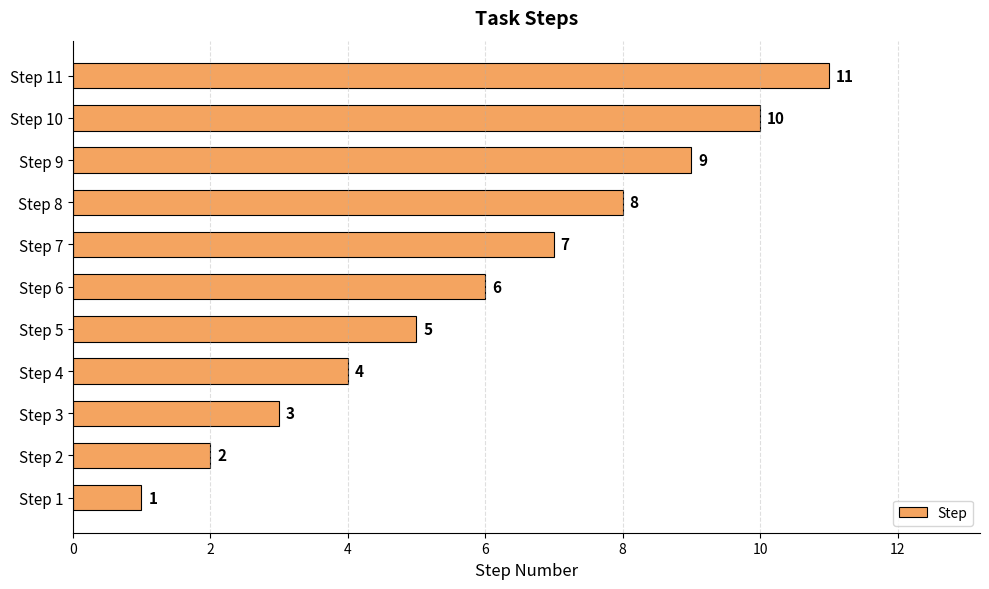

Are the bars grouped side by side (vs. stacked)?

No